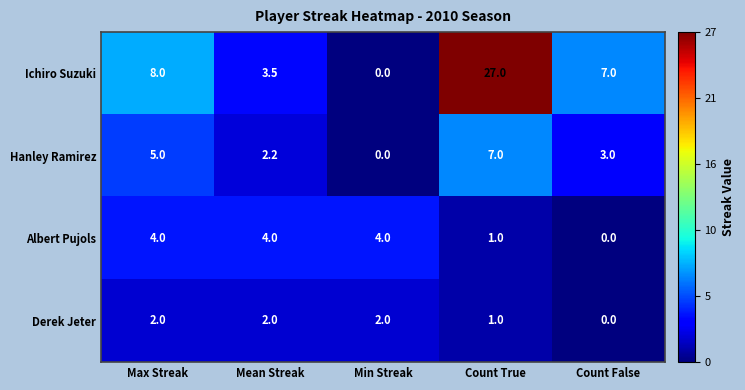

Reading left to right, what are all the values shown in this chart?

Ichiro Suzuki: 8.0	3.5	0.0	27.0	7.0
Hanley Ramirez: 5.0	2.2	0.0	7.0	3.0
Albert Pujols: 4.0	4.0	4.0	1.0	0.0
Derek Jeter: 2.0	2.0	2.0	1.0	0.0